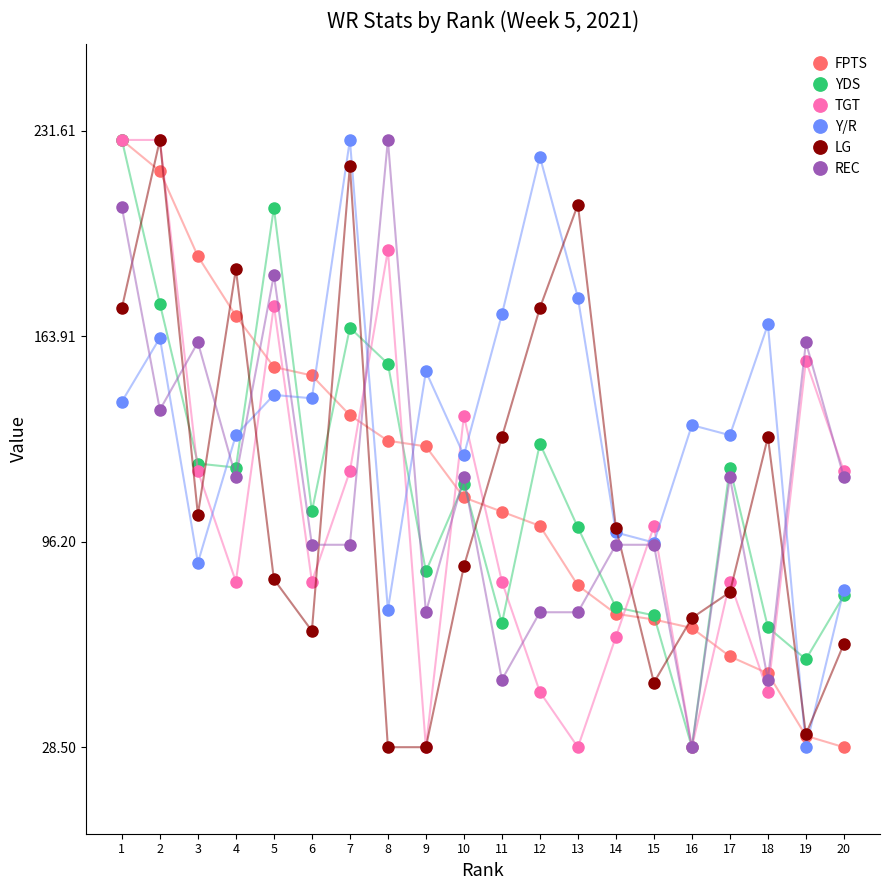

Which series changed the most between 9 and 18?

LG